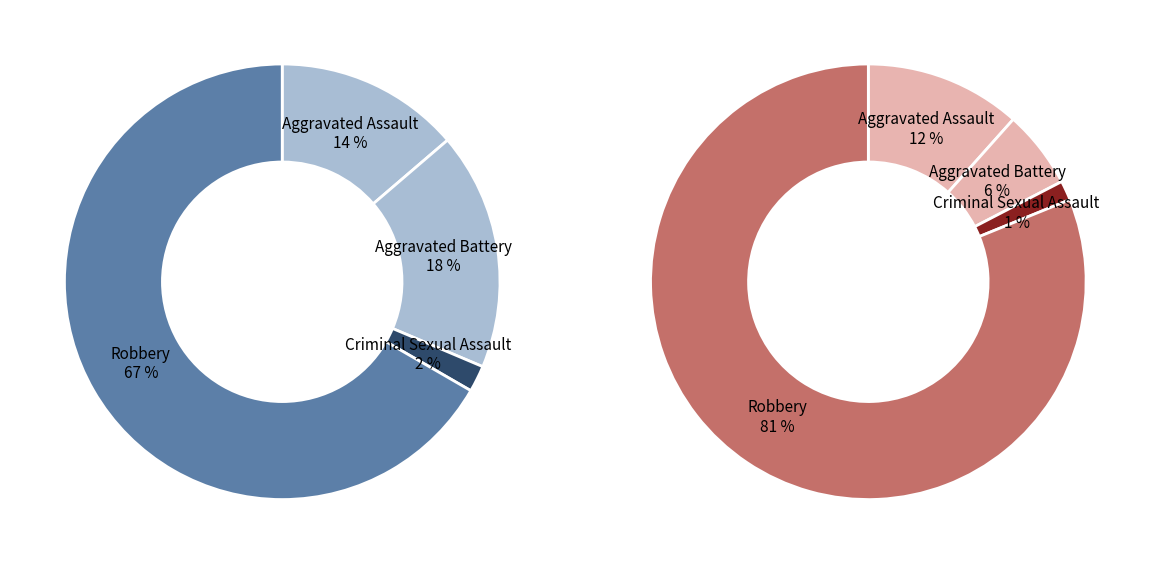

Combined, do 3 and values_2018 account for over 50%?

Yes